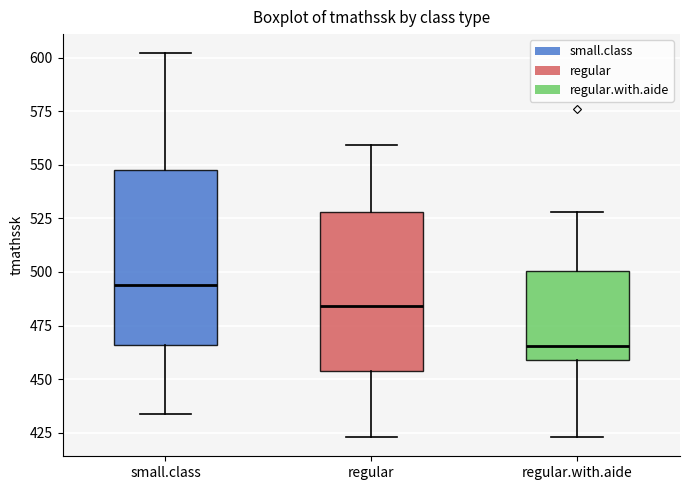

Where is the lower edge of the box for regular on the y-axis? The values are not printed on the chart, so give them approximately, as read against the axis.

455